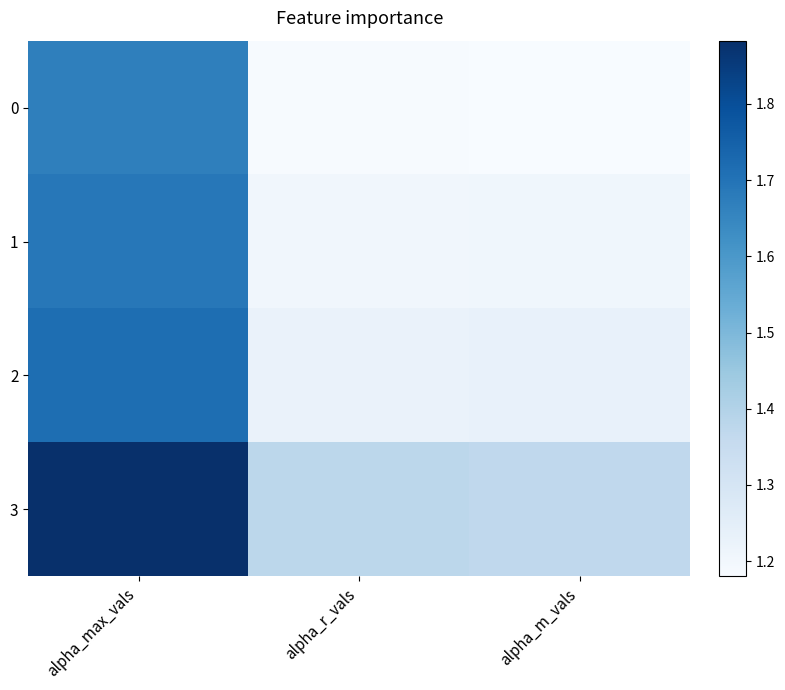

Which series changed the most between alpha_max_vals and alpha_m_vals?

3